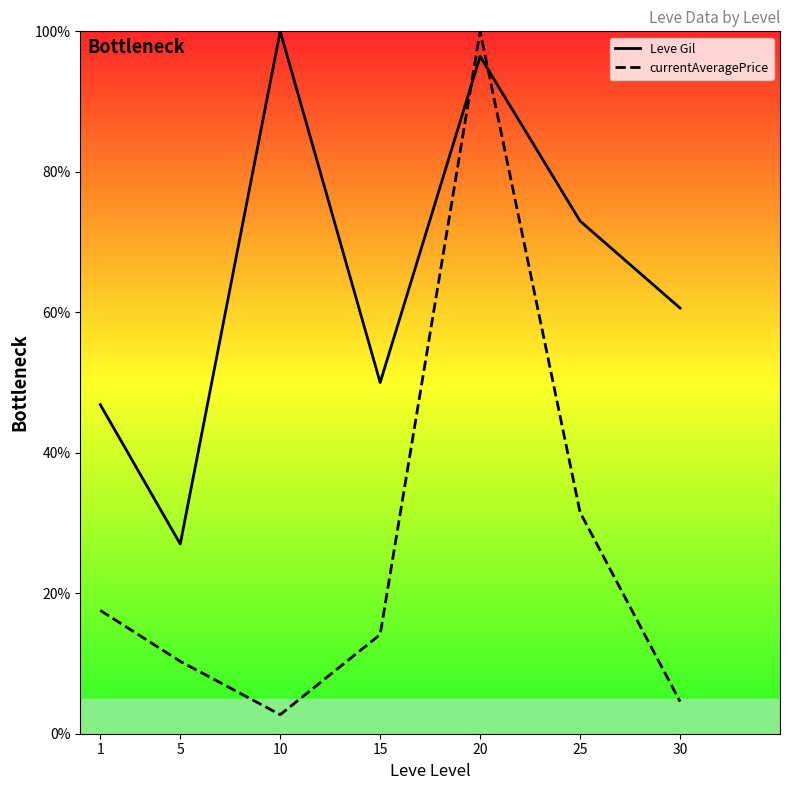

The value of currentAveragePrice at 1 is 17.6. True or false?

True